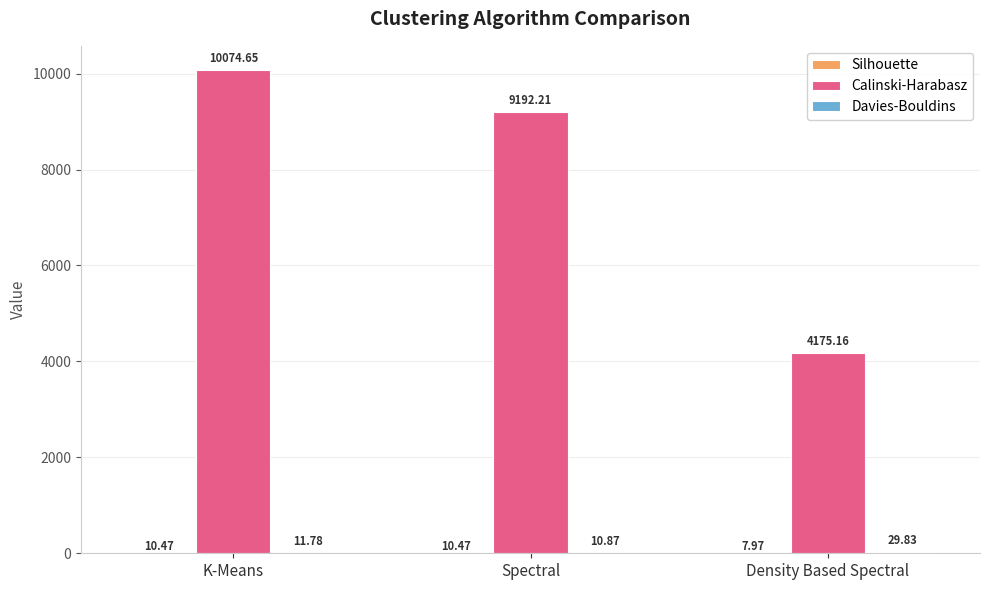

What is the sum of all Calinski-Harabasz values?

23442.0